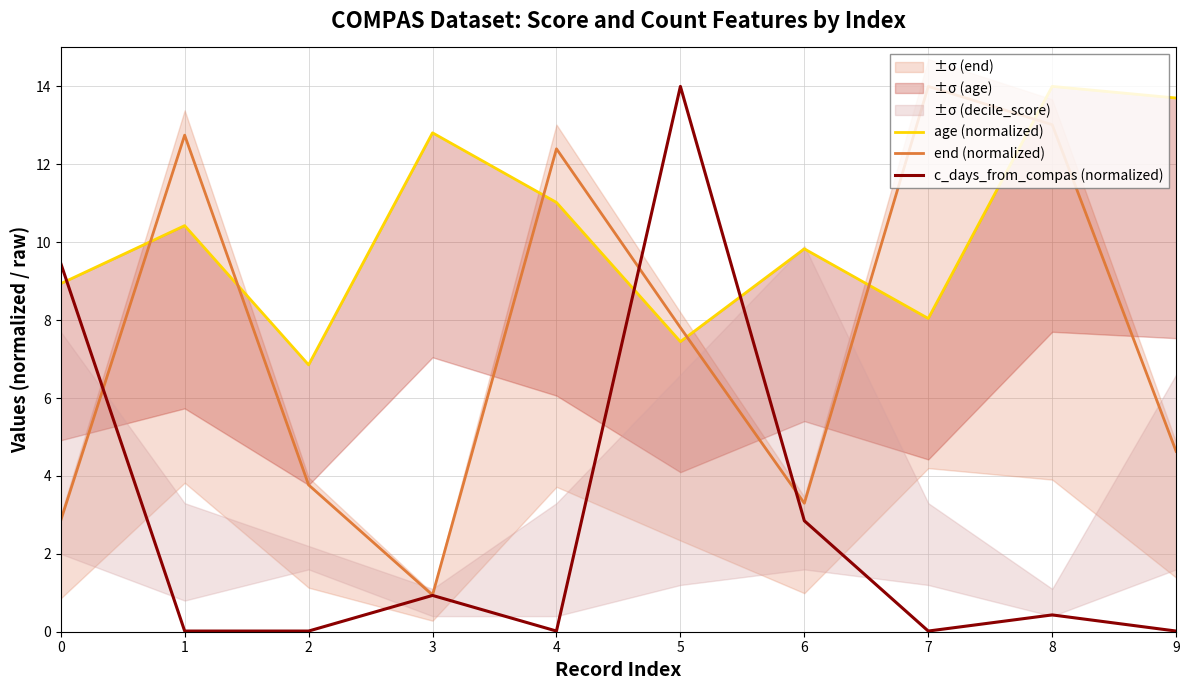

Where do c_days_from_compas (normalized) and end (normalized) first cross each other?

0 and 1